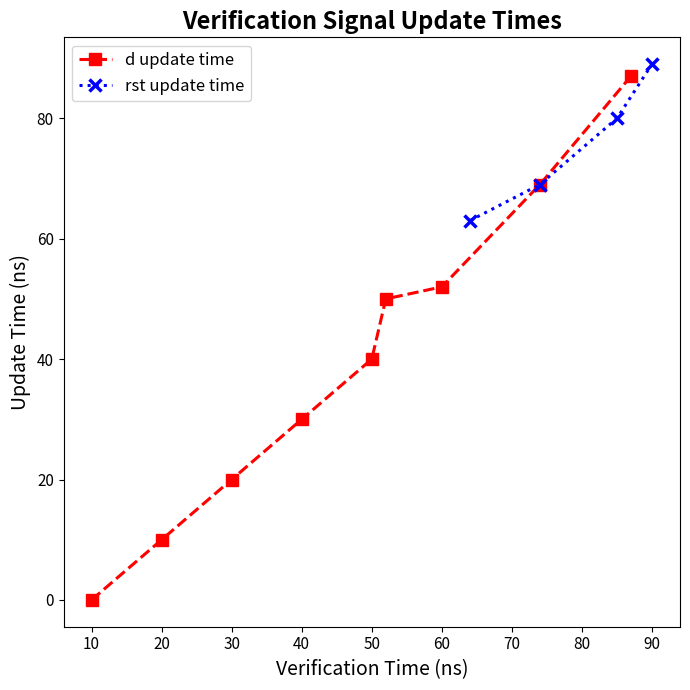

How many values in d update time are above zero?

8